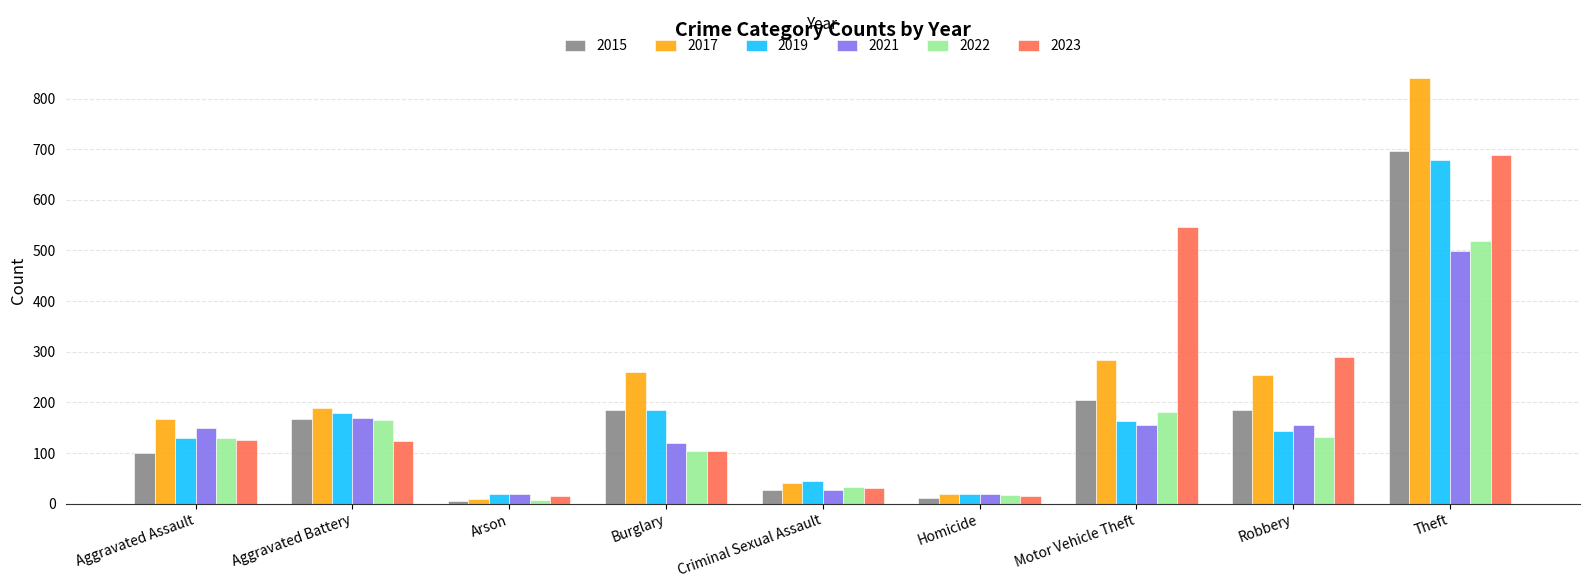

What is the highest value of the 2019 series?

679